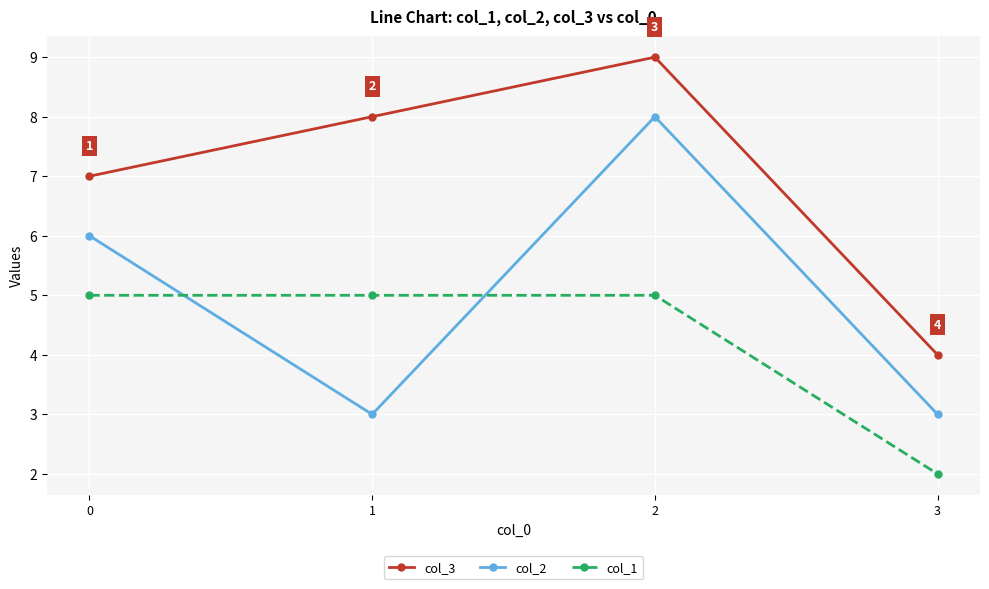

Where is the first local maximum for col_3?

2